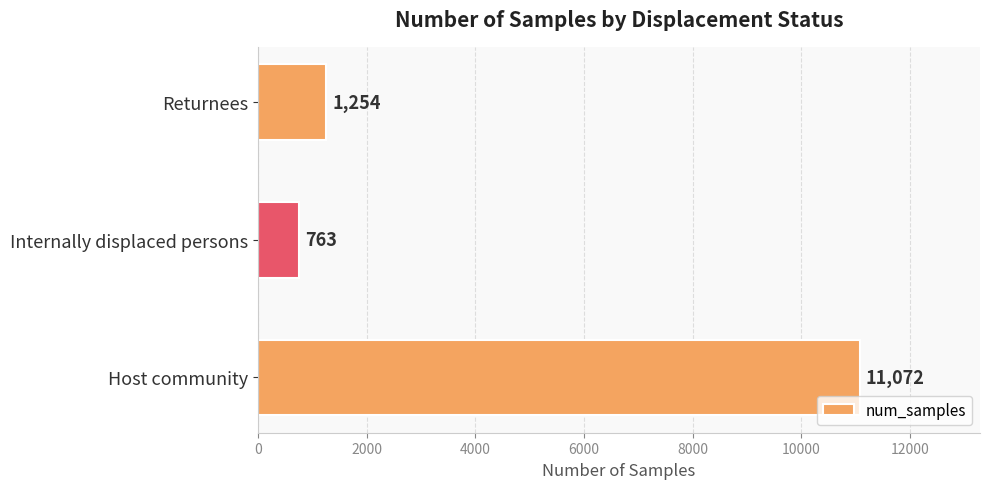

What is the approximate value at Returnees?

1254